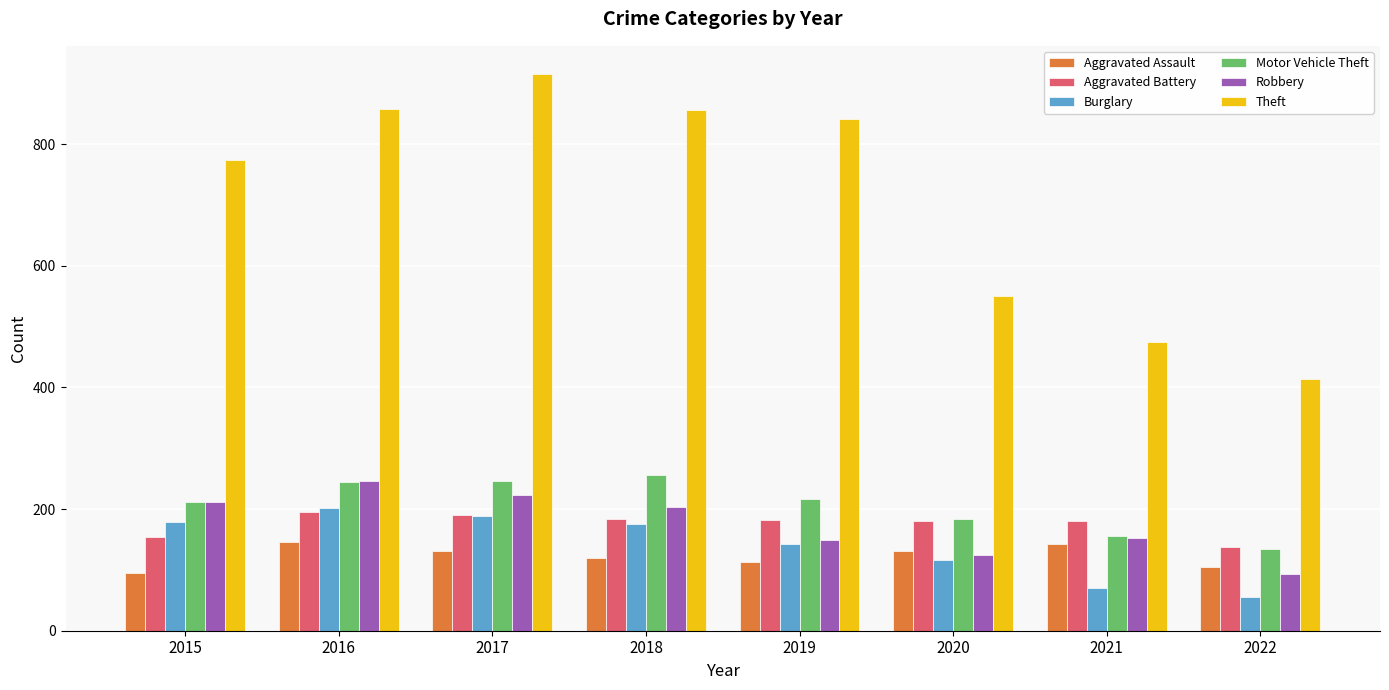

Which series changed the most between 2015 and 2016?

Theft